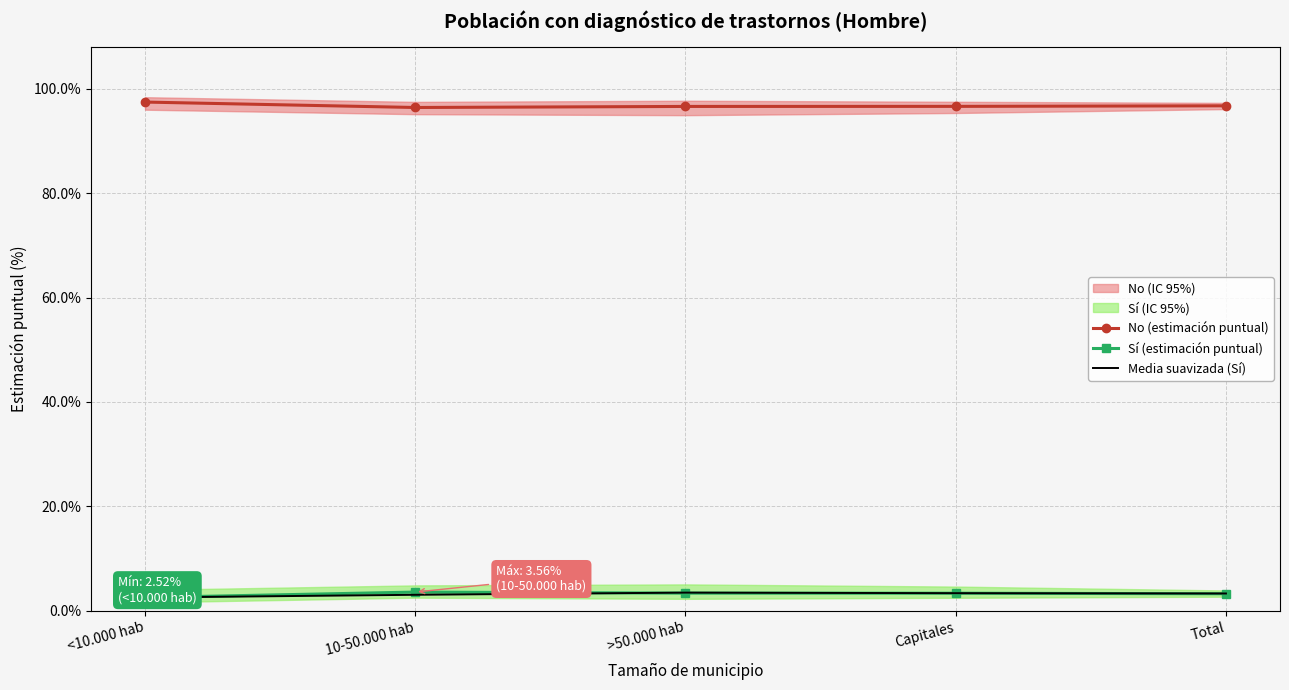

What is the label of the 4th point from the right?

10-50.000 hab